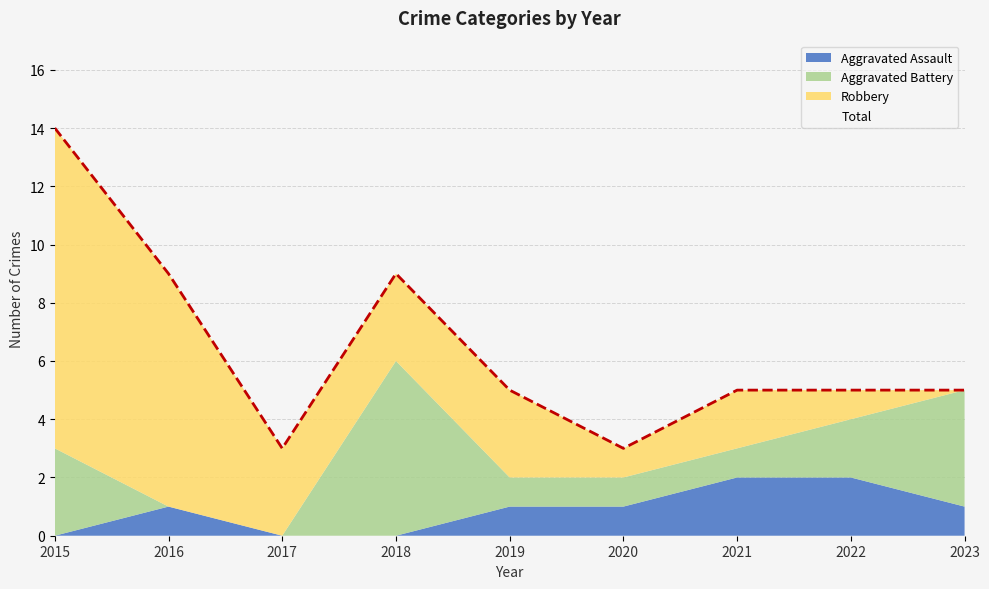

Reading left to right, transcribe all the data shown in this chart.

Aggravated Assault: 2015=0	2016=1	2017=0	2018=0	2019=1	2020=1	2021=2	2022=2	2023=1
Aggravated Battery: 2015=3	2016=0	2017=0	2018=6	2019=1	2020=1	2021=1	2022=2	2023=4
Robbery: 2015=11	2016=8	2017=3	2018=3	2019=3	2020=1	2021=2	2022=1	2023=0
Total: 2015=14	2016=9	2017=3	2018=9	2019=5	2020=3	2021=5	2022=5	2023=5